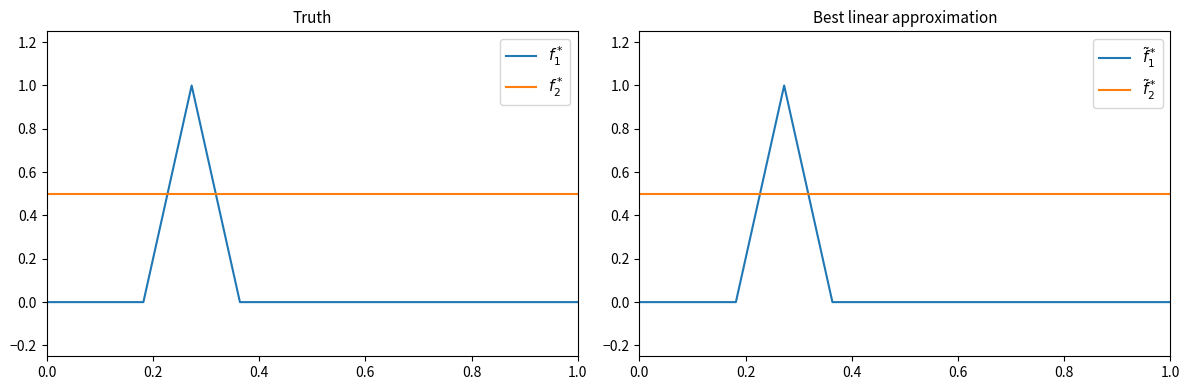

True or false: Base Min has more than 0 points higher than both neighbors.

True